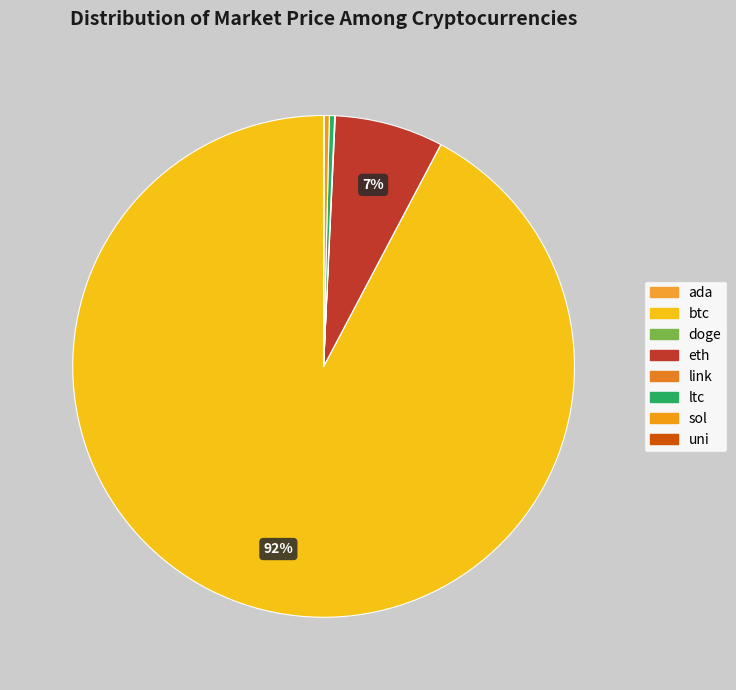

Rank the categories by value from highest to lowest.

btc, eth, ltc, sol, link, uni, ada, doge